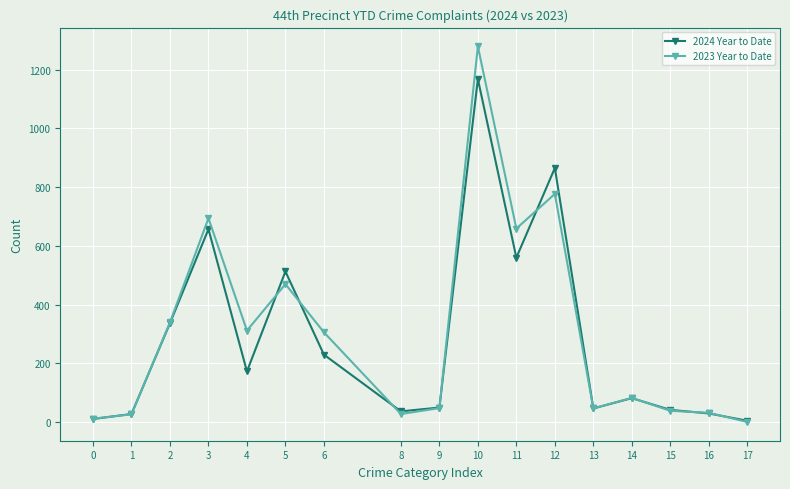

What is the total value across all series at 5?

983